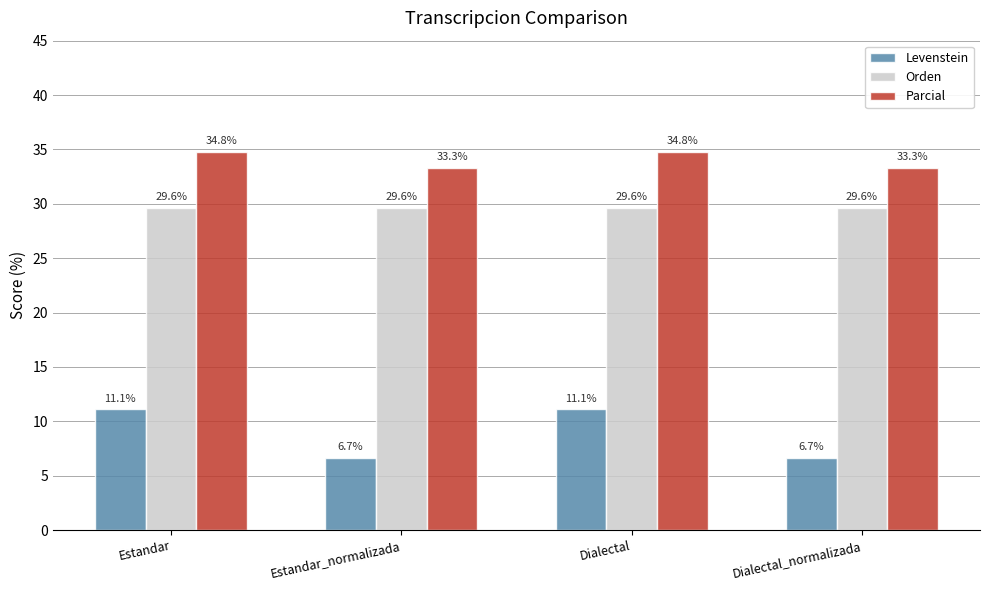

Reading left to right, extract all data points from this chart.

Levenstein: 11.1	6.7	11.1	6.7
Orden: 29.6	29.6	29.6	29.6
Parcial: 34.8	33.3	34.8	33.3